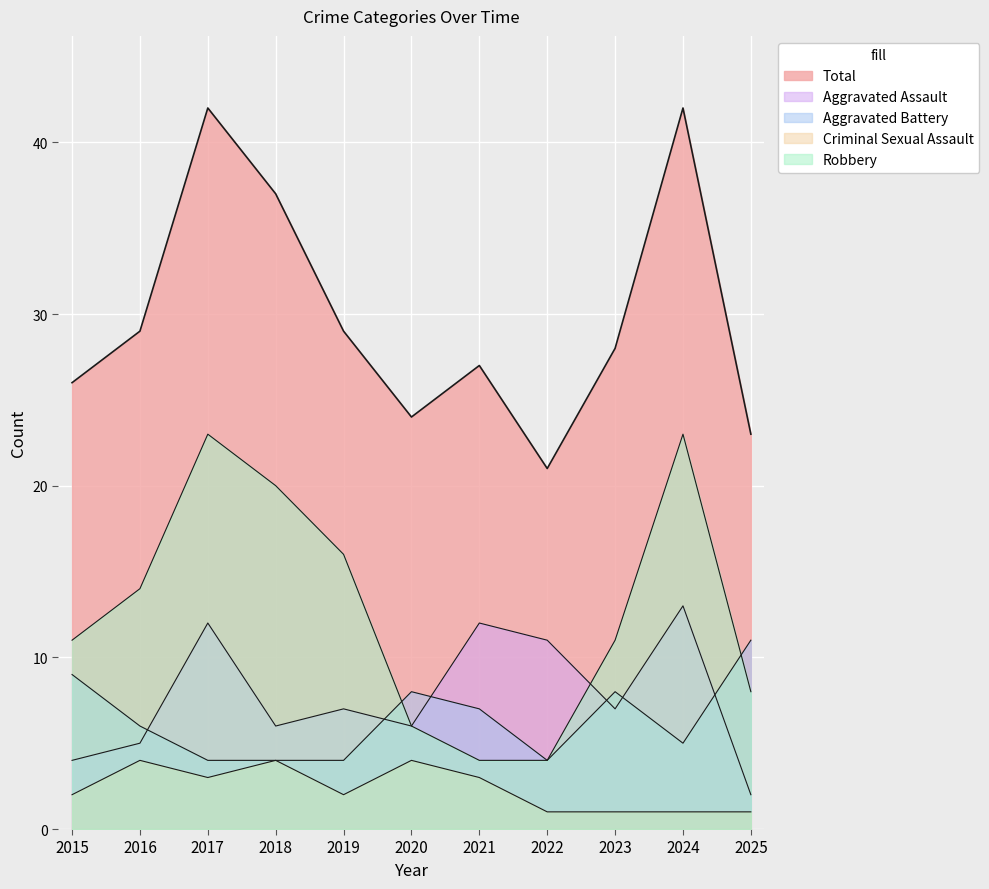

Between 2018 and 2024, which series saw the biggest shift?

Aggravated Assault